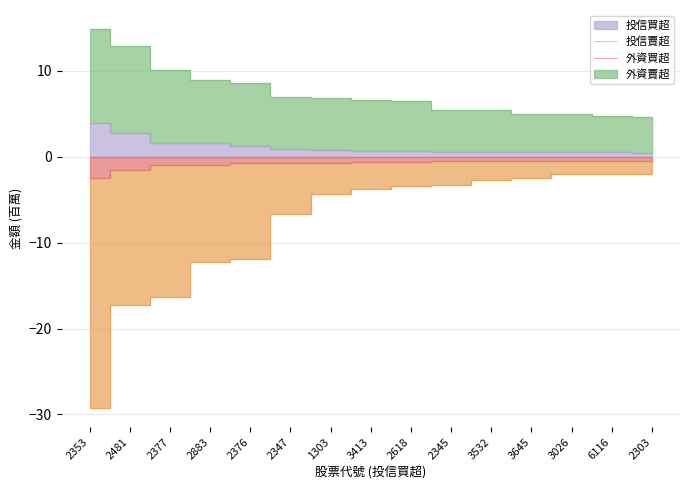

Reading left to right, extract all data points from this chart.

投信買超: 3.9	2.7	1.6	1.6	1.2	0.9	0.7	0.7	0.6	0.6	0.5	0.5	0.5	0.5	0.5
投信賣超: -2.5	-1.5	-1.0	-1.0	-0.7	-0.7	-0.7	-0.6	-0.6	-0.6	-0.5	-0.5	-0.5	-0.5	-0.5
外資買超: 14.9	12.9	10.1	9.0	8.6	7.0	6.8	6.6	6.5	5.5	5.4	5.0	5.0	4.7	4.6
外資賣超: -29.3	-17.3	-16.3	-12.2	-11.9	-6.7	-4.3	-3.7	-3.4	-3.3	-2.7	-2.5	-2.0	-2.0	-2.0